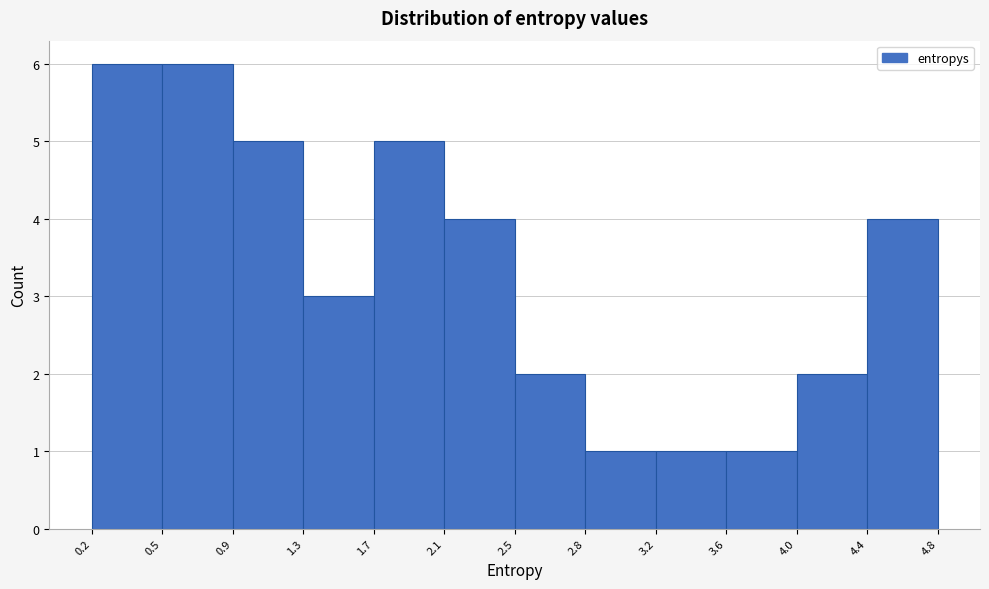

How tall is the bar that spans 0.2 to 0.5 on the x-axis? The values are not printed on the chart, so give them approximately, as read against the axis.

6